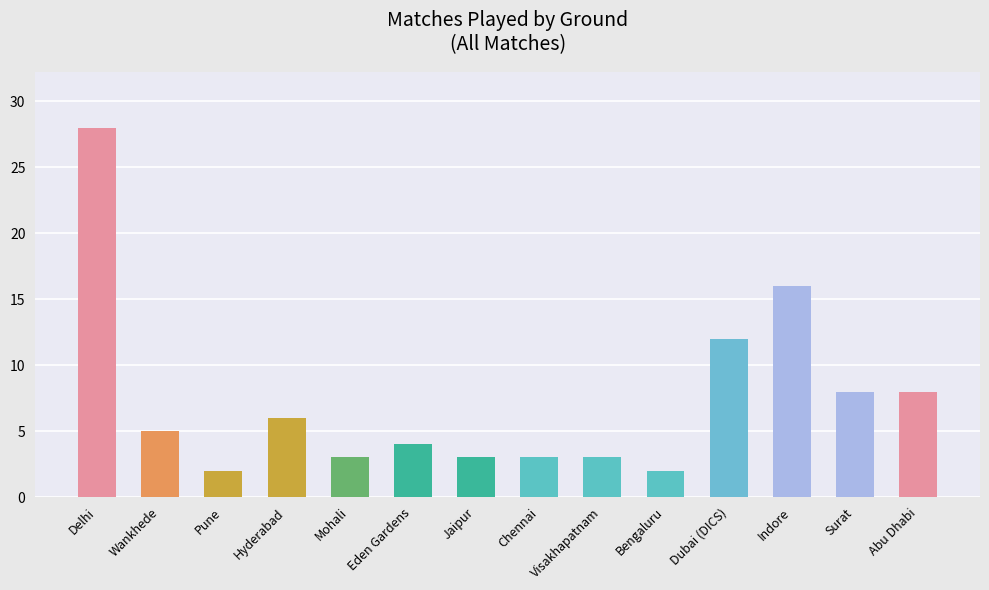

What is the label of the 9th bar from the right?

Eden Gardens